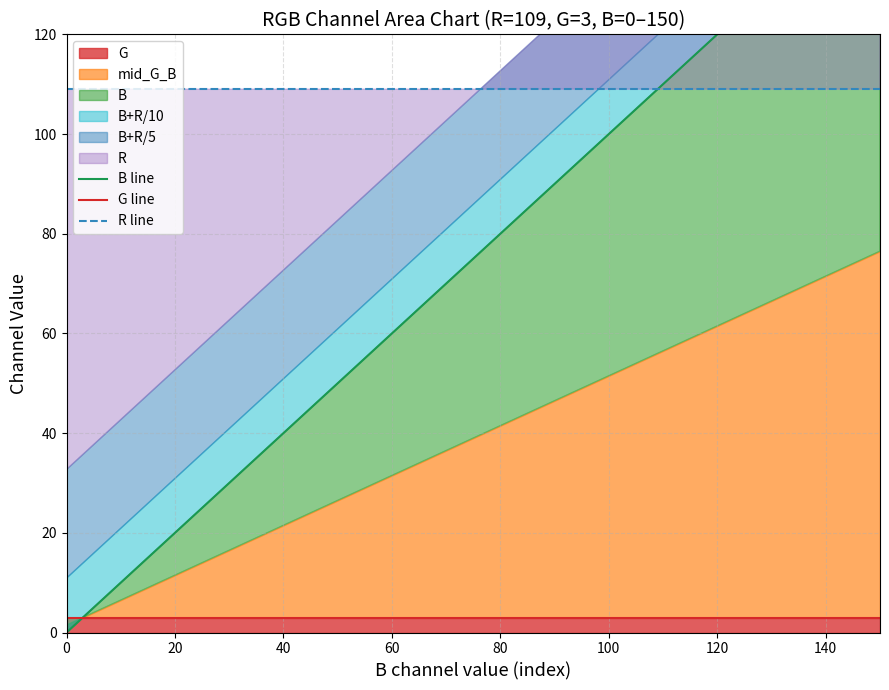

Which series has the widest spread of values?

B line